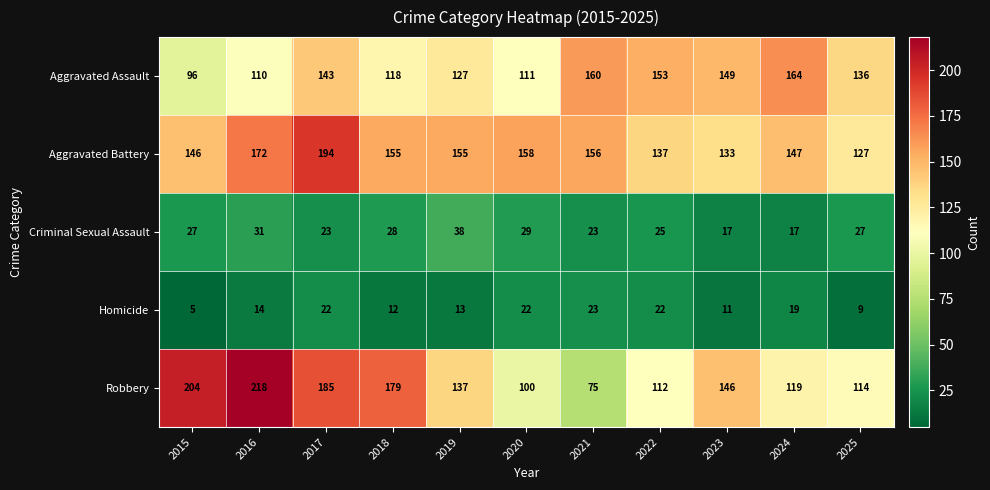

At which label is Homicide closest to 14?

2016